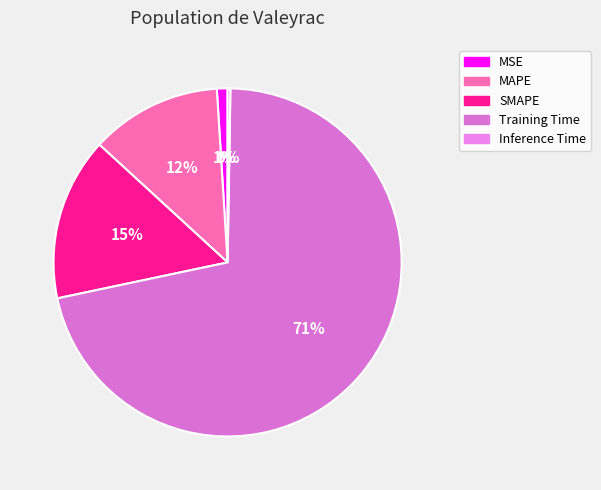

To the nearest percent, what is the difference between the SMAPE and Inference Time slice percentages?

15%